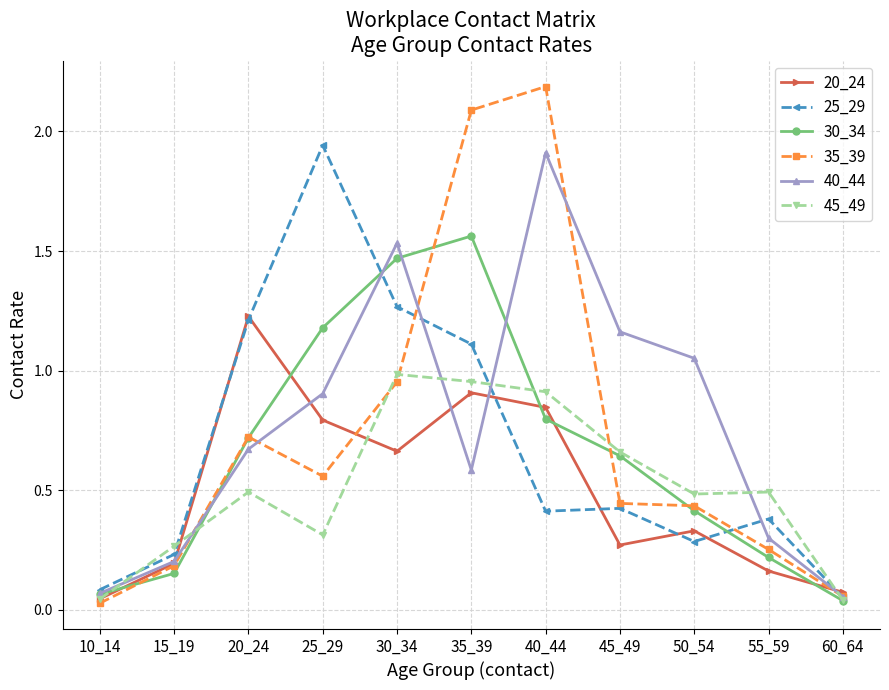

Which category has the highest value across all series?

40_44